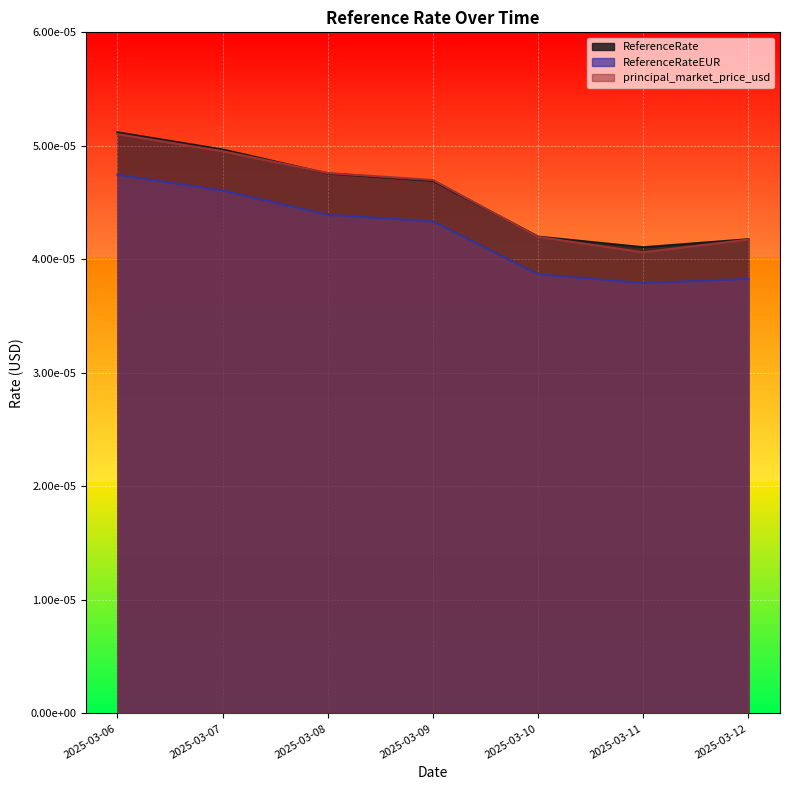

The value of principal_market_price_usd at 2025-03-10 is 0.0. True or false?

True